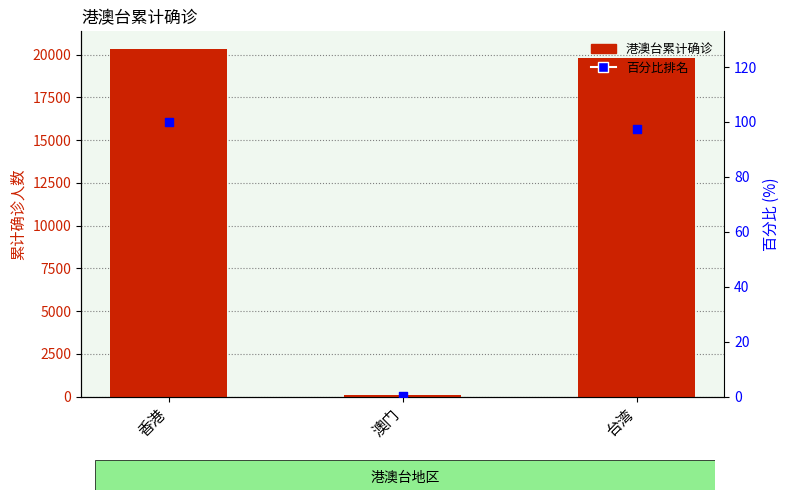

Which series reaches the maximum Y coordinate?

港澳台累计确诊